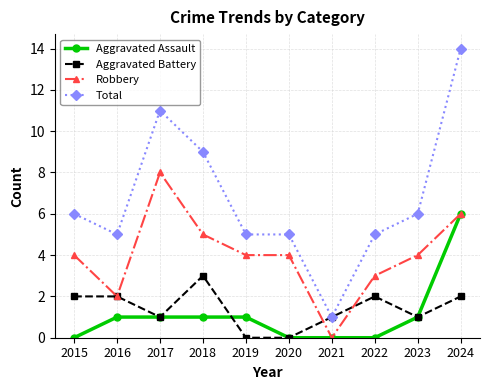

How many data points does each series have?

10